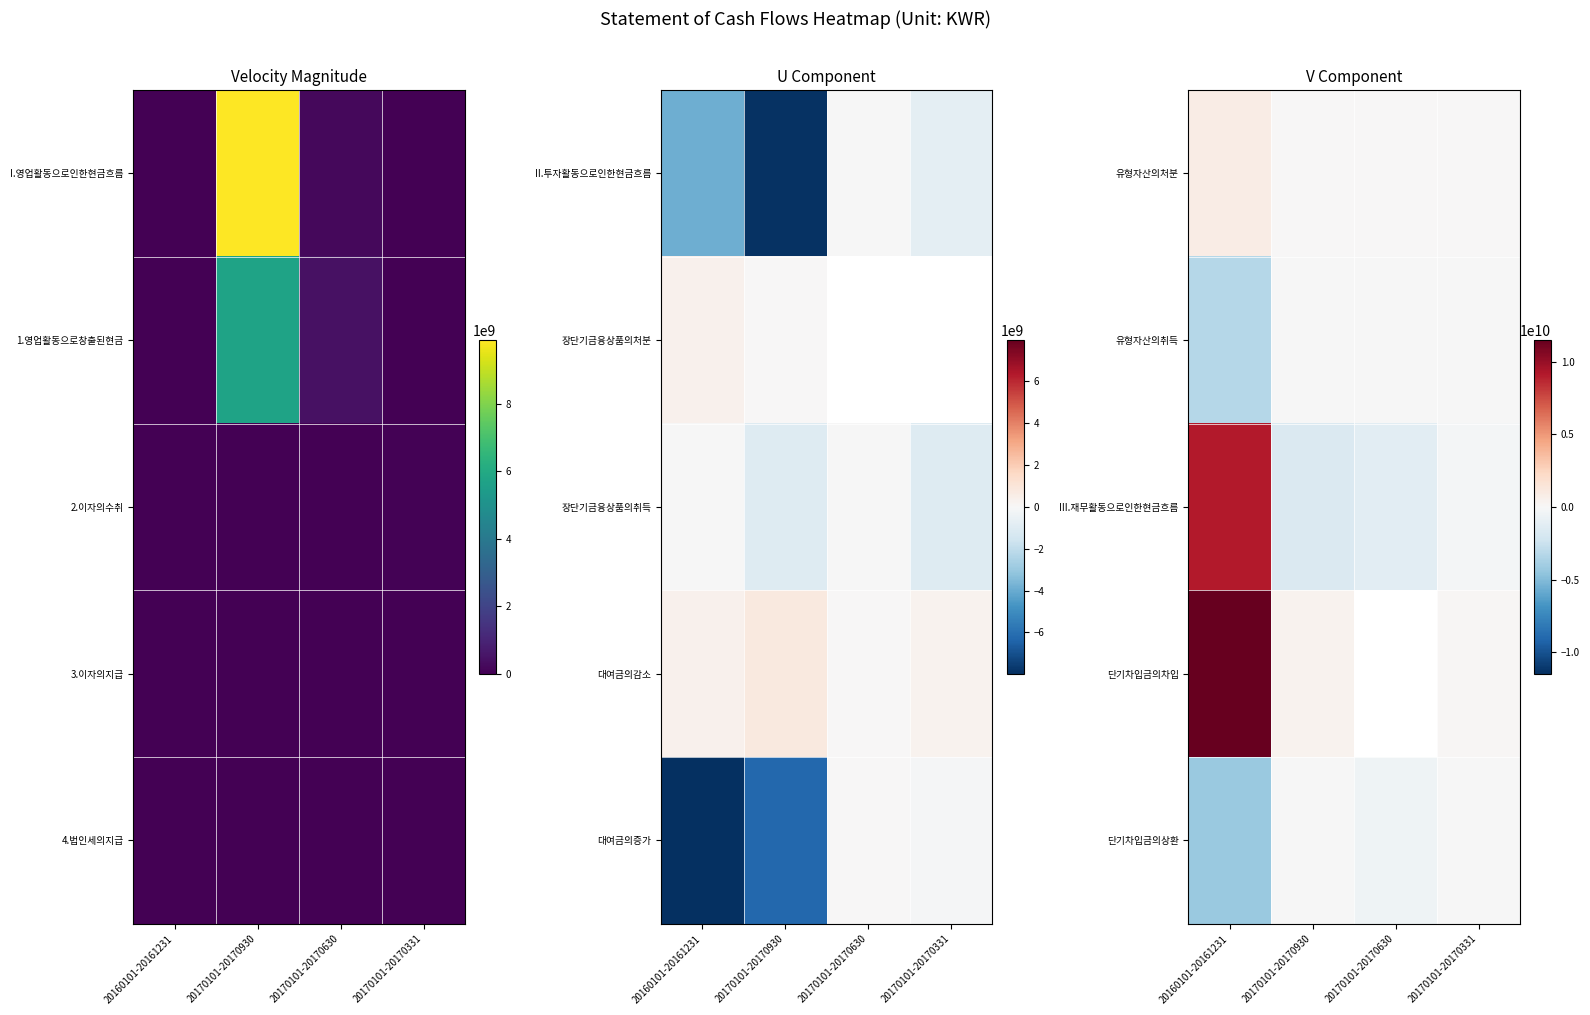

True or false: 유형자산의취득 has a value of -13329544.0 at 20170101-20170331.

True